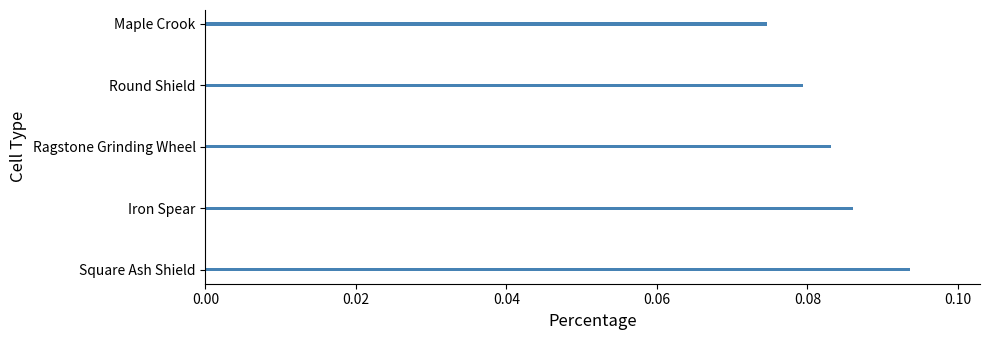

At which category does the chart reach its peak across all series?

Square Ash Shield